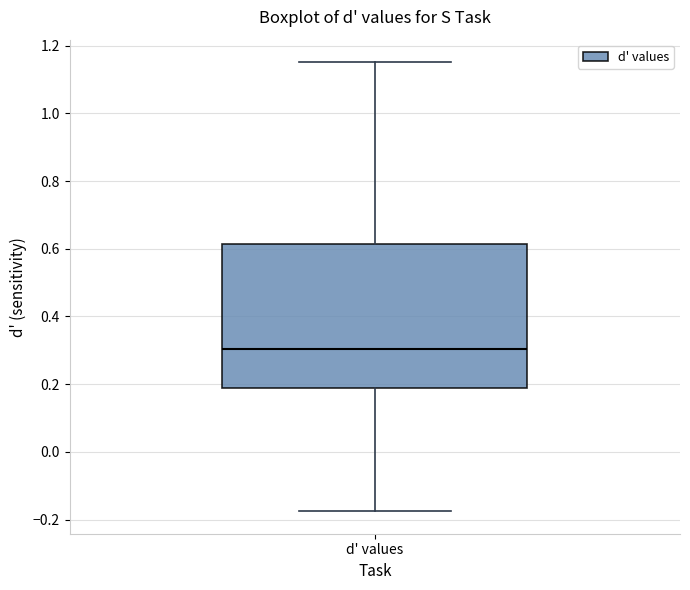

Transcribe this box plot: give where the median line is, the range the box spans, and where the two whiskers end, as read against the y-axis. The values are not printed on the chart, so give them approximately, as read against the axis.

median 0.30, box 0.18 to 0.62, whiskers -0.18 to 1.16